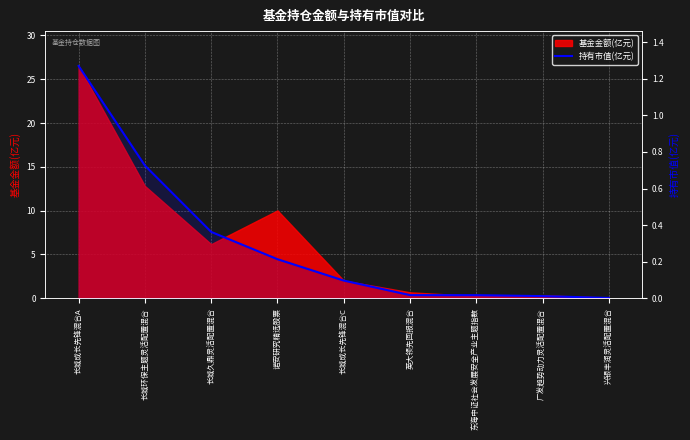

Reading left to right, transcribe all the data shown in this chart.

1.3	0.7	0.4	0.2	0.1	0.0	0.0	0.0	0.0